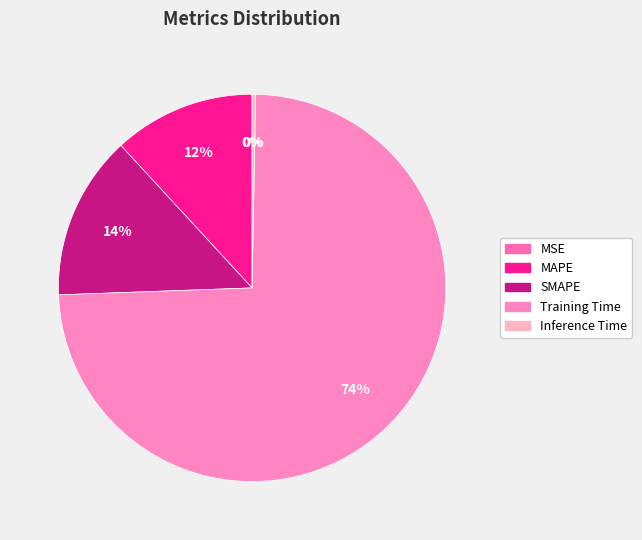

Count the number of slices in the pie.

5